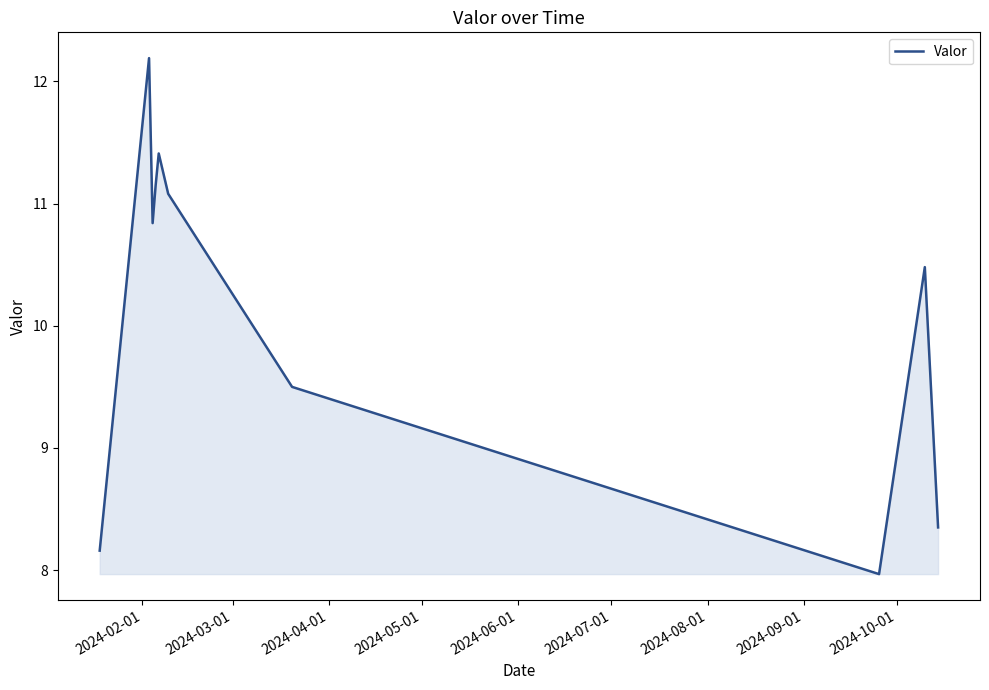

What is the greatest value displayed?

12.2